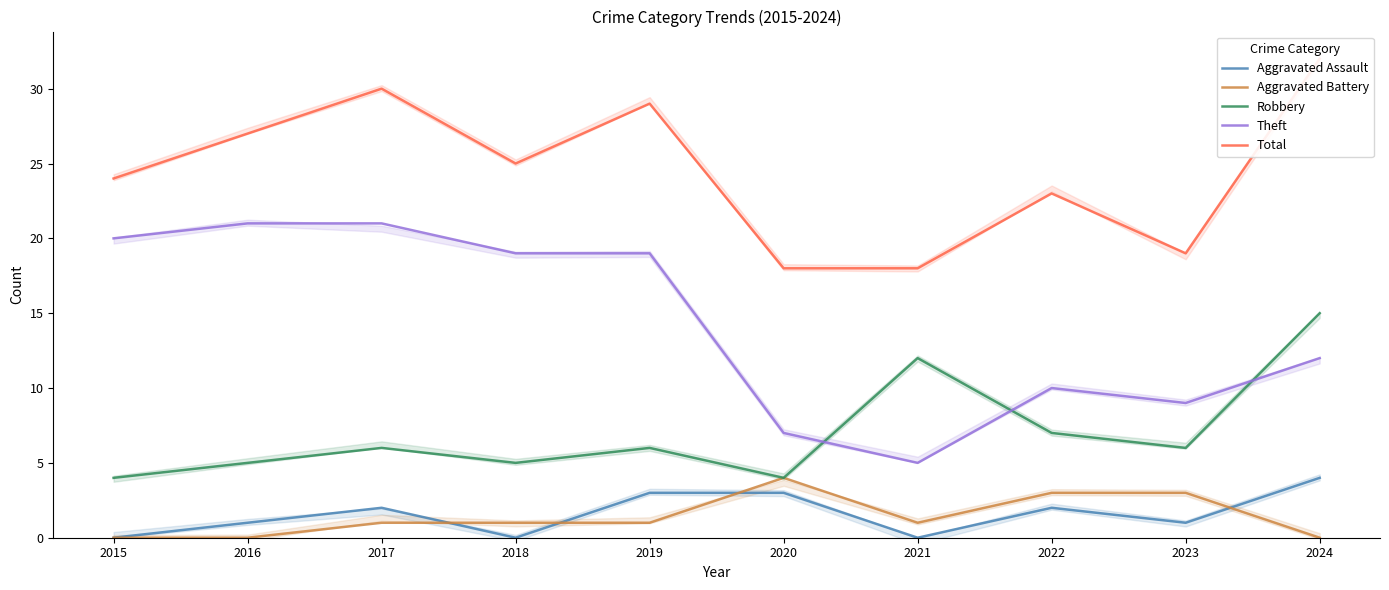

List the series in order of their peak value, lowest first.

Aggravated Assault, Aggravated Battery, Robbery, Theft, Total